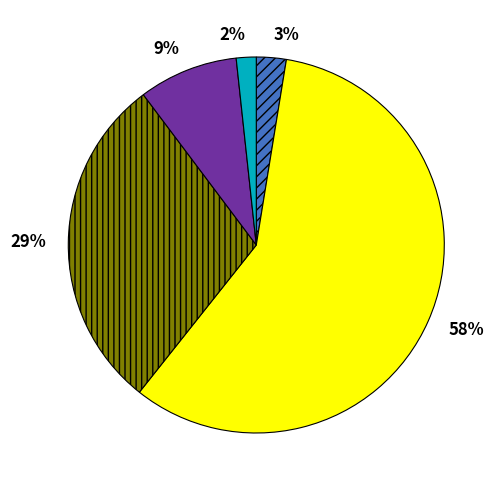

Count the number of slices in the pie.

5